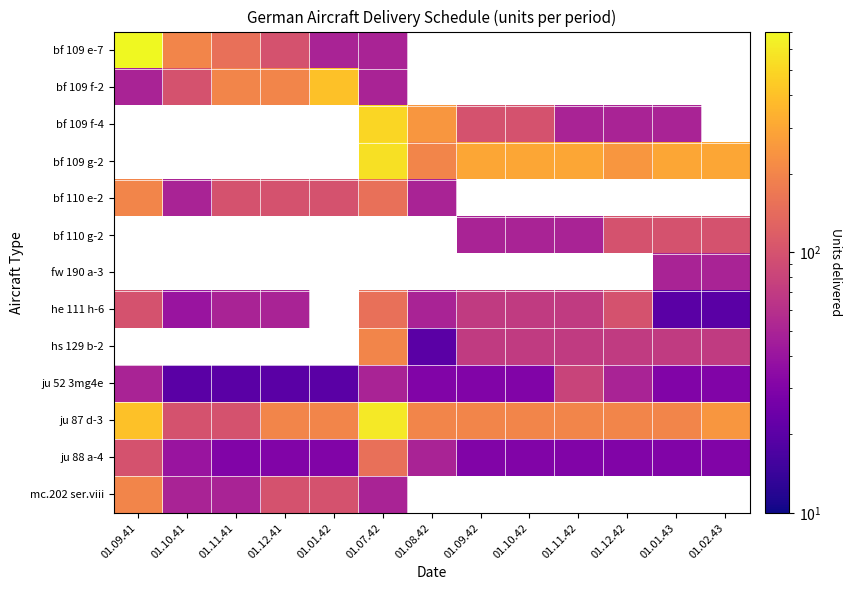

At how many categories does at least one series exceed 233?

10